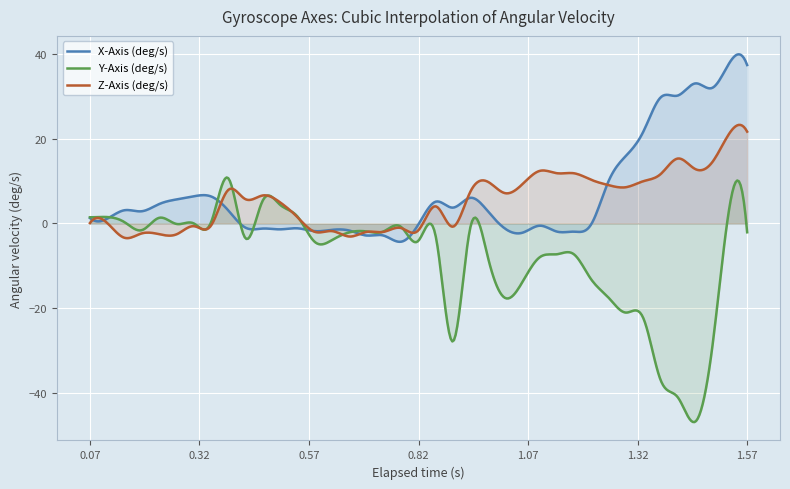

How many interior local peaks does the X-Axis (deg/s) series have?

8